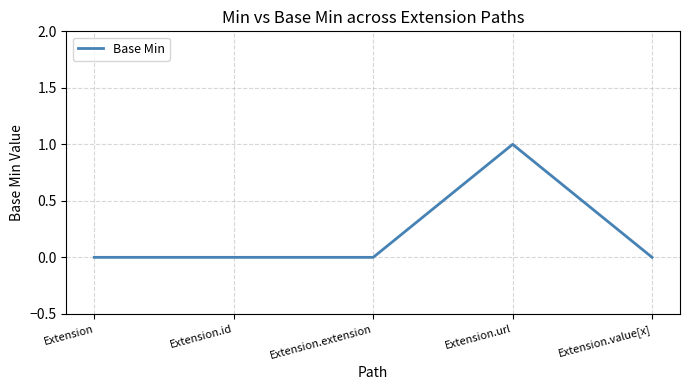

The value at Extension is -1. True or false?

False